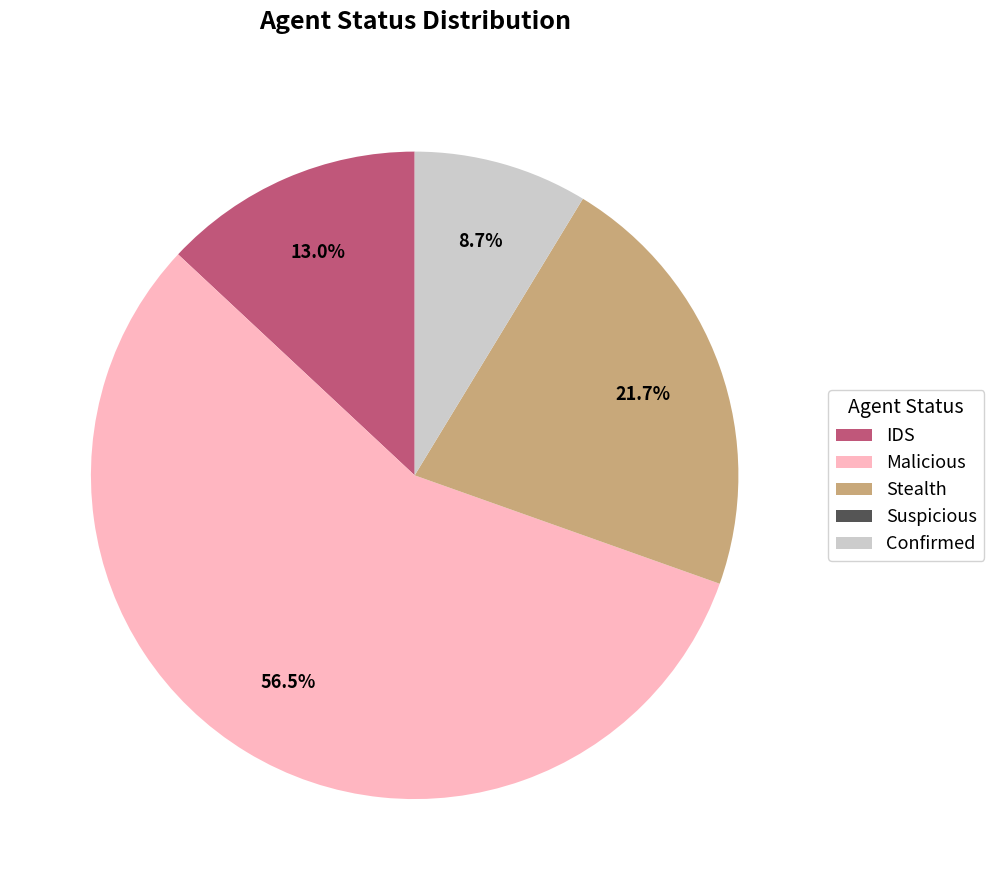

What is the majority slice?

Malicious